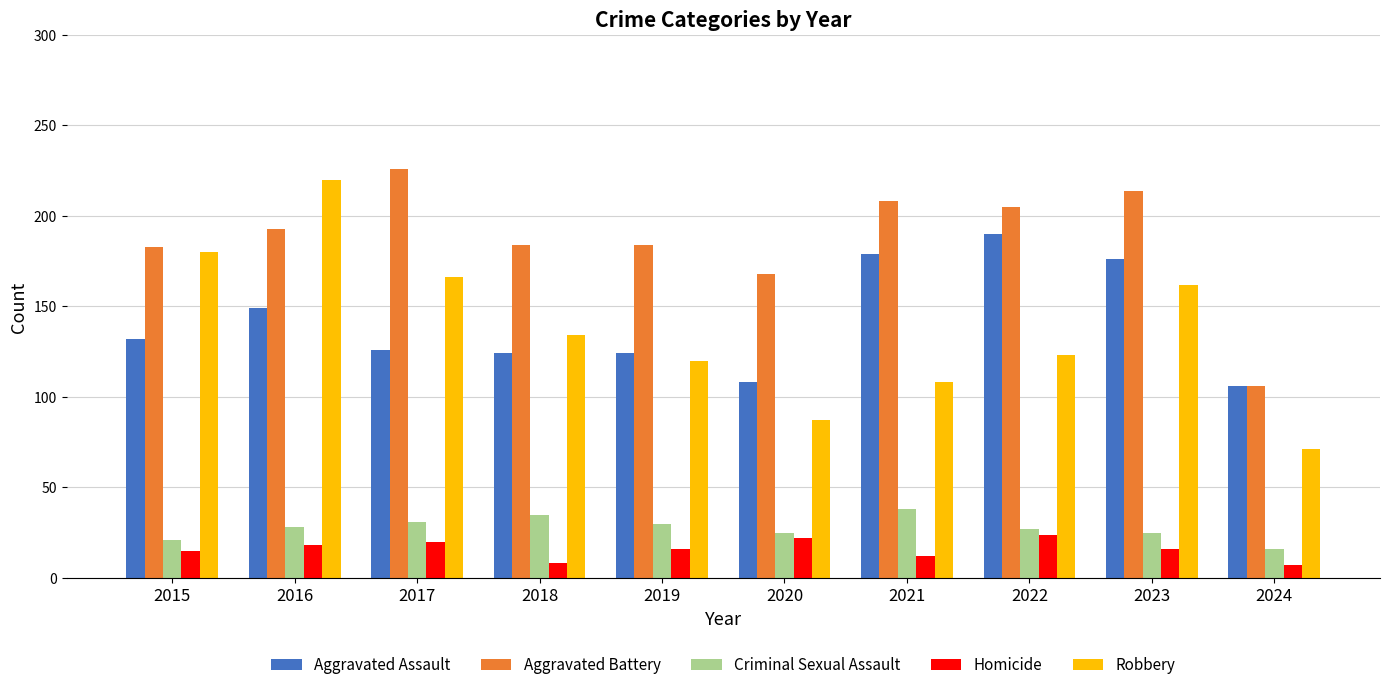

List the series in order of their peak value, highest first.

Aggravated Battery, Robbery, Aggravated Assault, Criminal Sexual Assault, Homicide